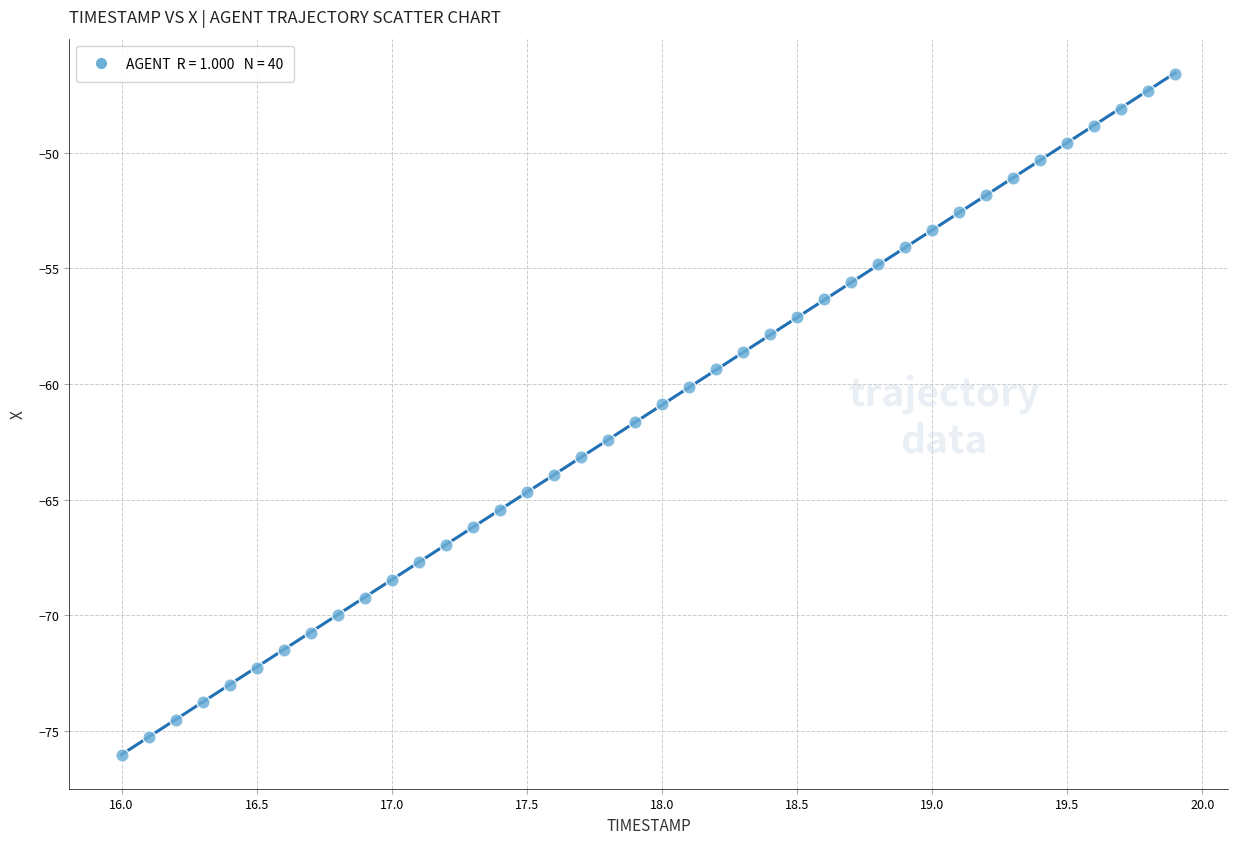

What is the range of Y values (max minus min)?

29.4